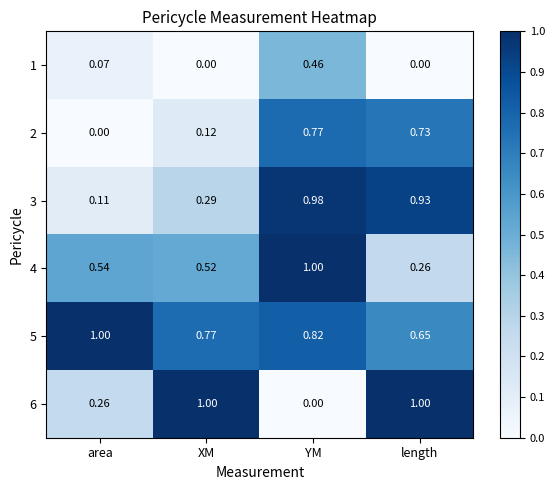

At which label does 2 reach its peak?

YM